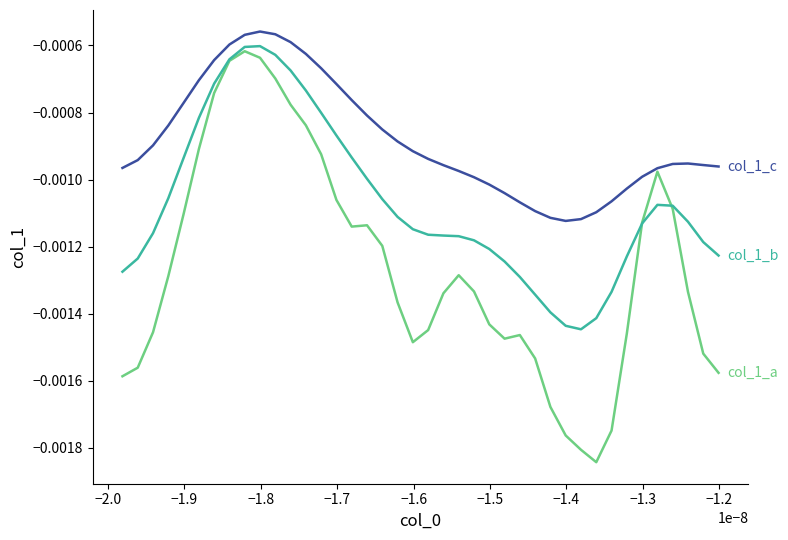

How many lines are shown in the chart?

3